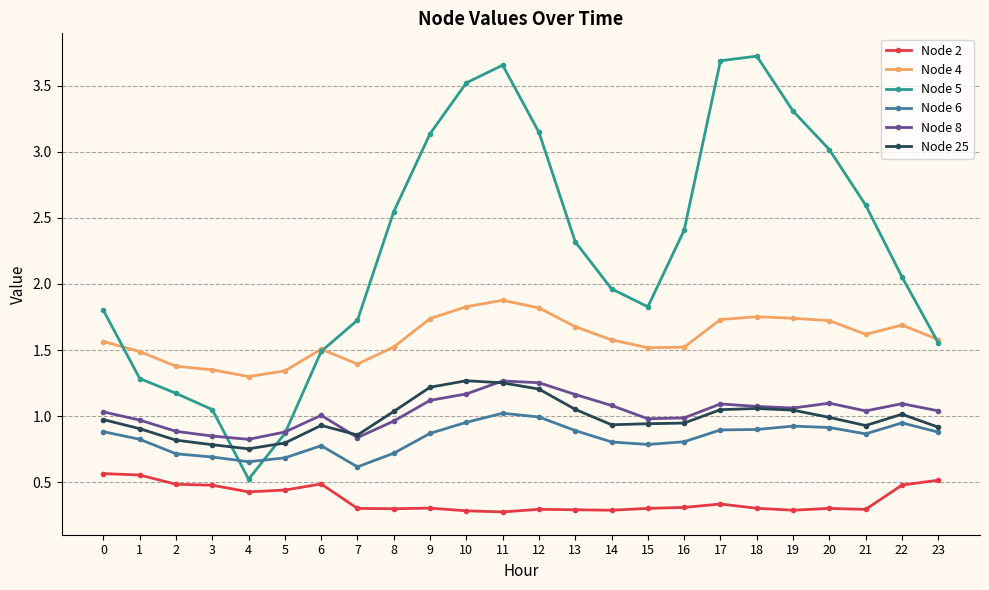

How many distinct data groups are displayed?

6